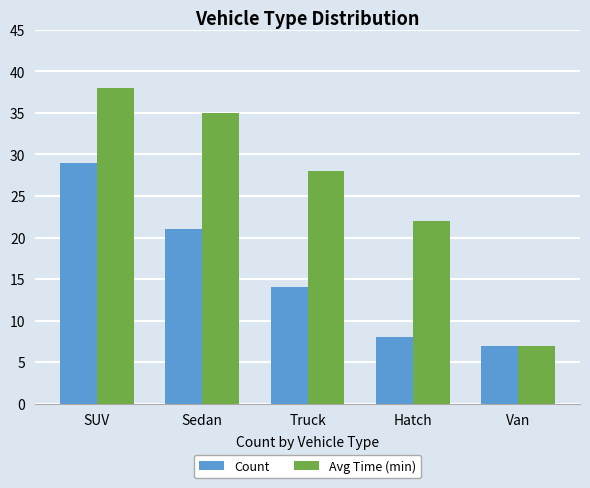

Rank the categories by Avg Time (min) value from highest to lowest.

SUV, Sedan, Truck, Hatch, Van